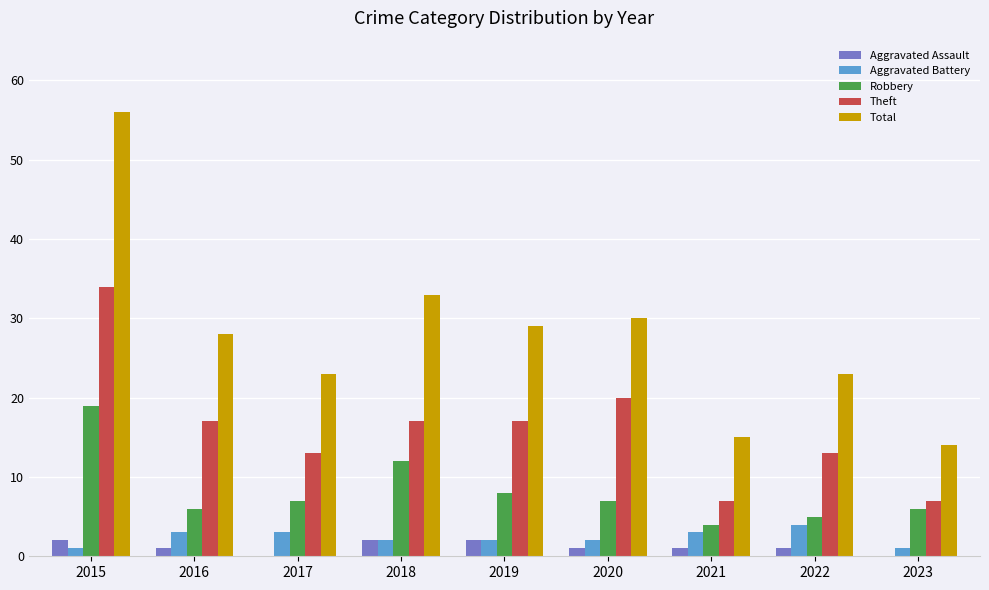

Count the number of data series in this chart.

5